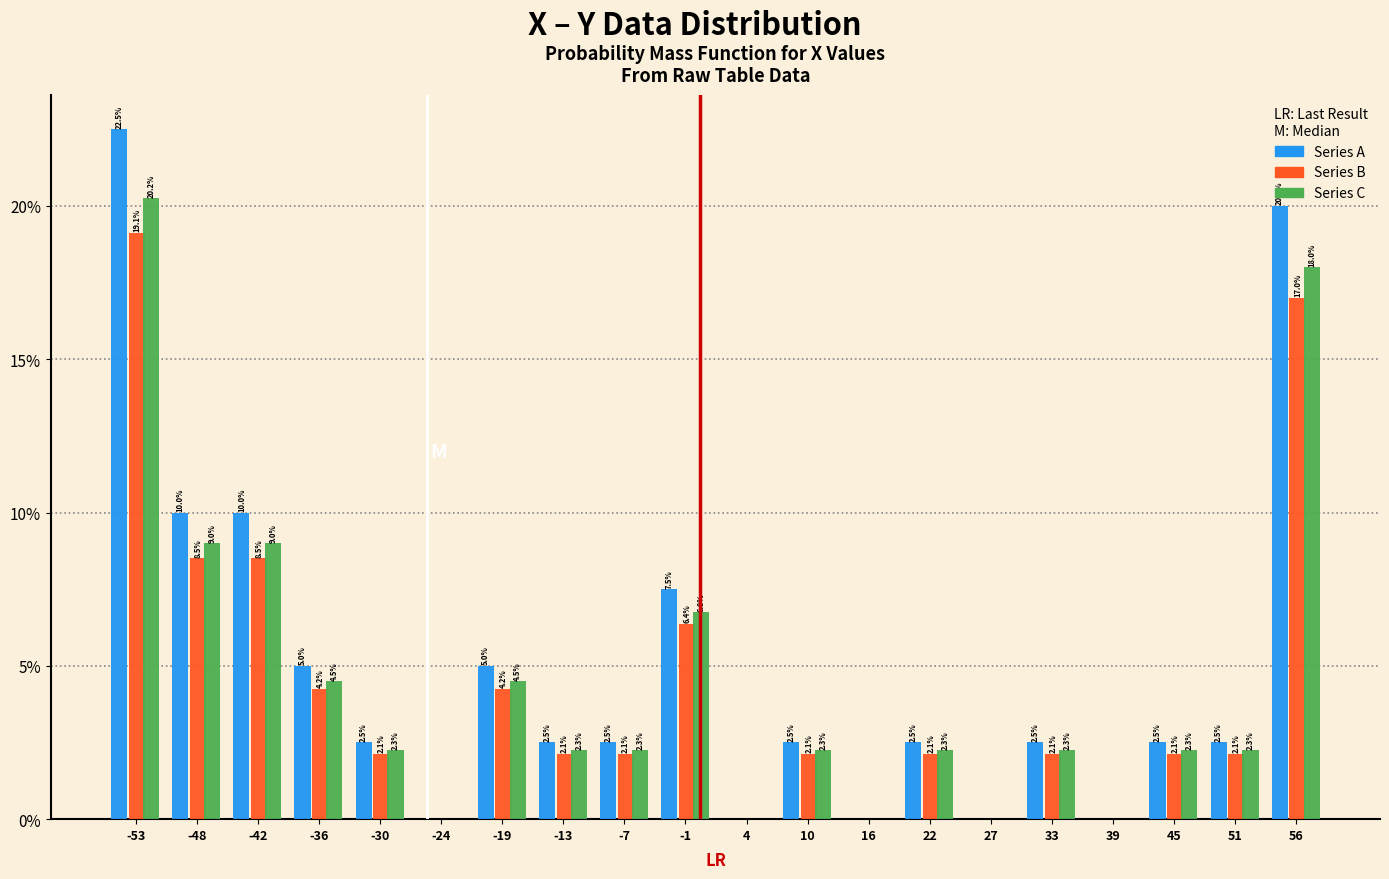

In the Series B series, which range on the x-axis has the tallest bar?

-56 to -50